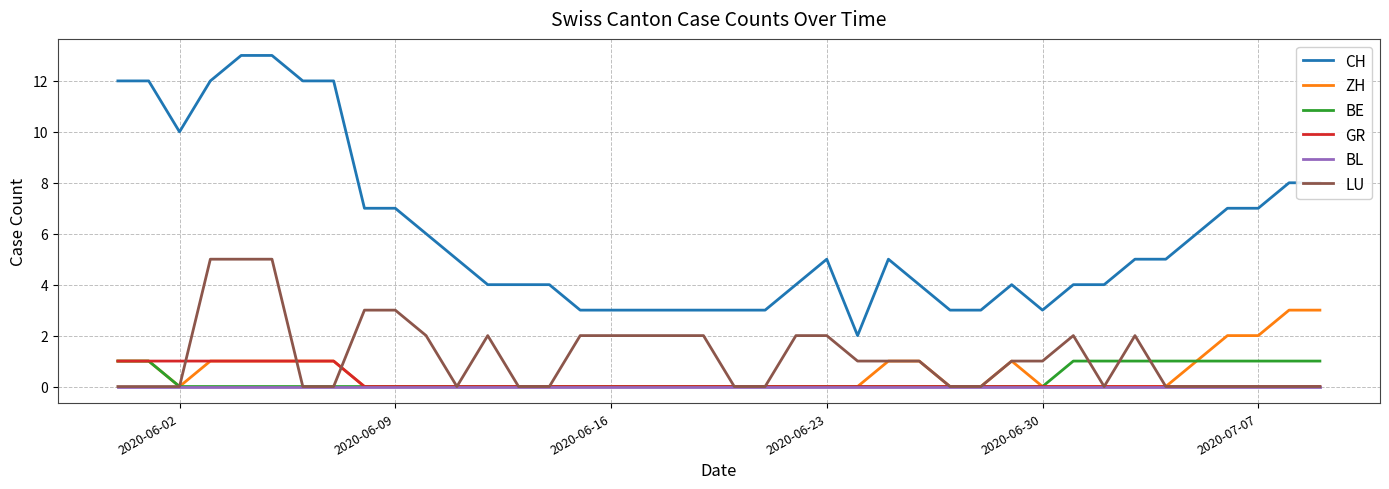

What is the maximum value for LU?

5